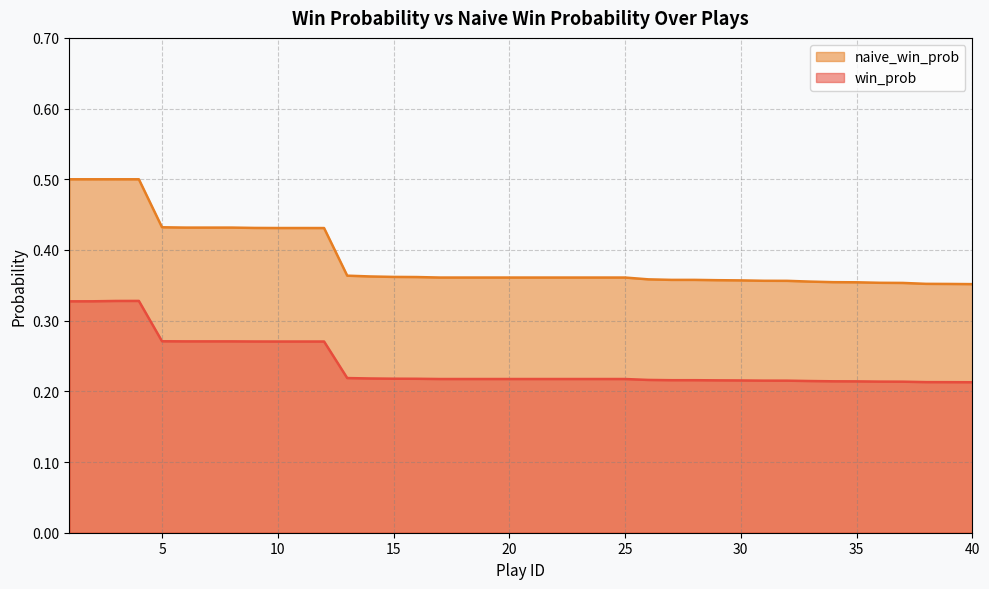

What is the approximate value of naive_win_prob at 13?

0.4